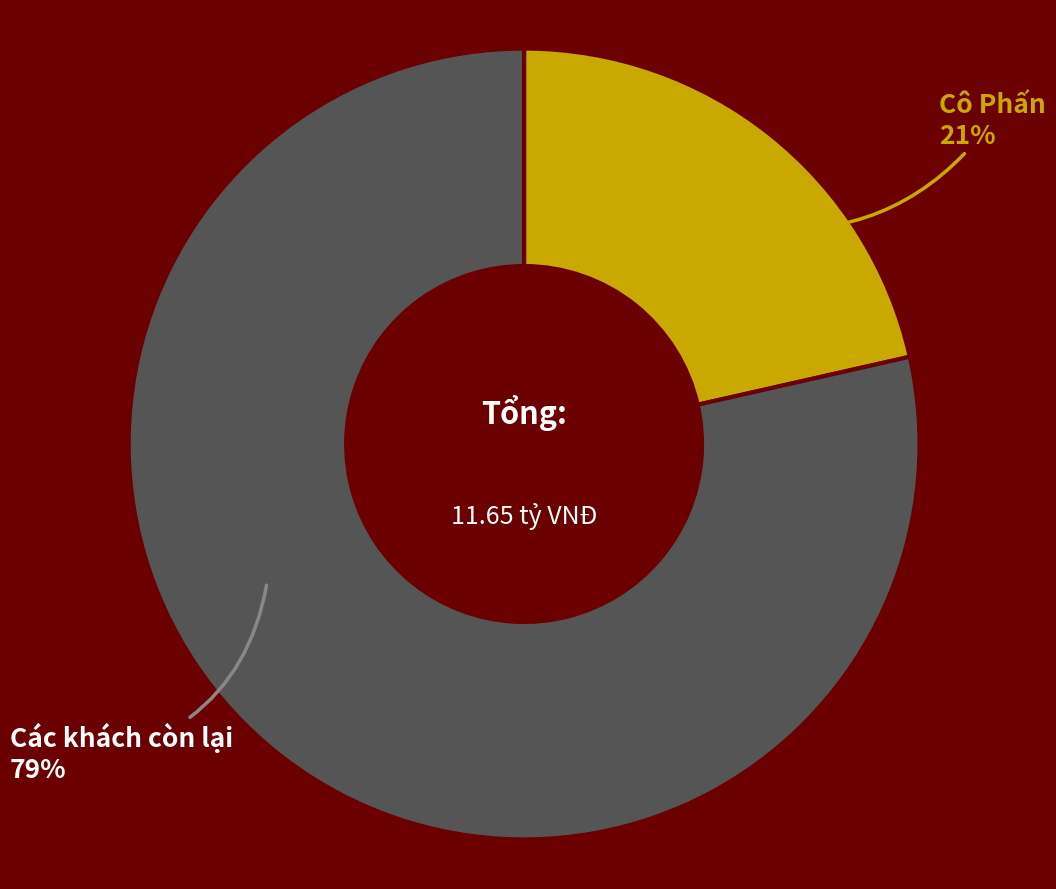

Is the sum of Các khách còn lại and Cô Phấn greater than half?

Yes